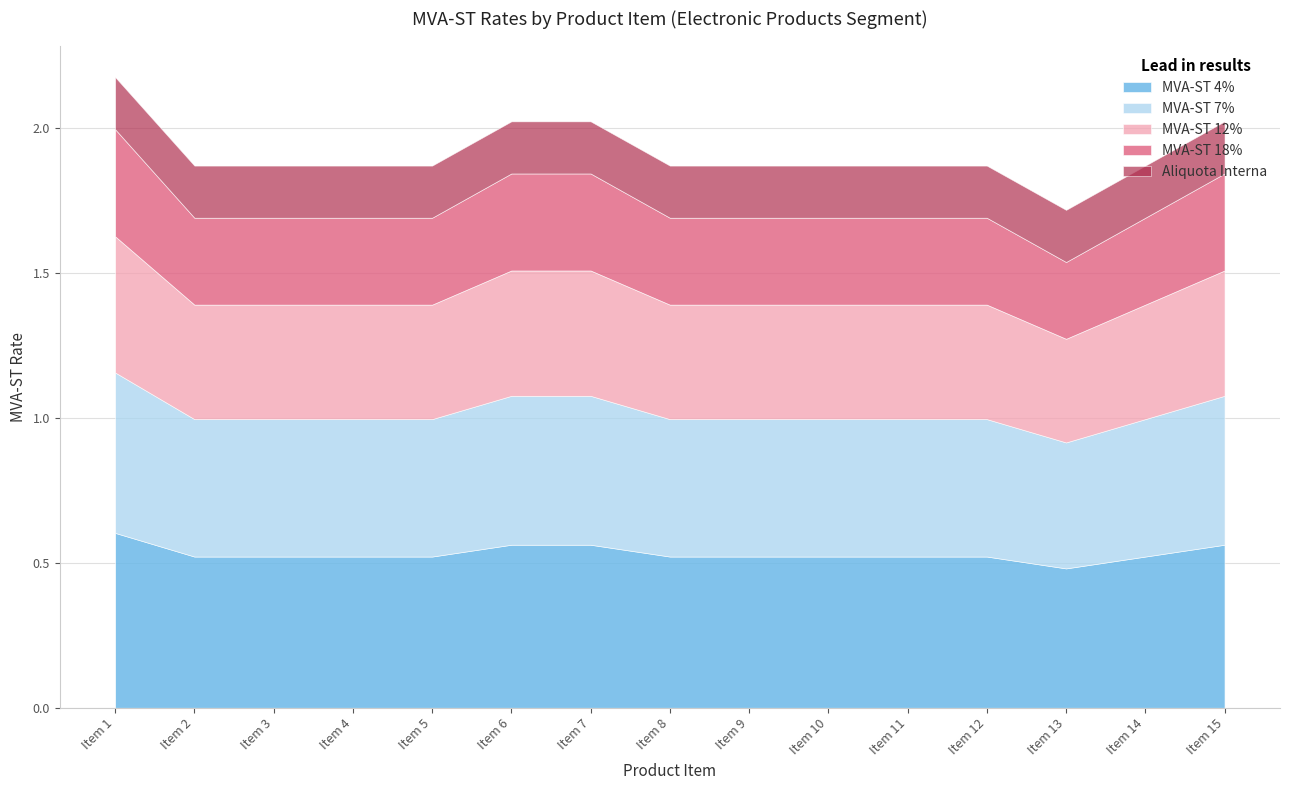

Reading left to right, extract all data points from this chart.

MVA-ST 4%: 0.6	0.5	0.5	0.5	0.5	0.6	0.6	0.5	0.5	0.5	0.5	0.5	0.5	0.5	0.6
MVA-ST 7%: 0.6	0.5	0.5	0.5	0.5	0.5	0.5	0.5	0.5	0.5	0.5	0.5	0.4	0.5	0.5
MVA-ST 12%: 0.5	0.4	0.4	0.4	0.4	0.4	0.4	0.4	0.4	0.4	0.4	0.4	0.4	0.4	0.4
MVA-ST 18%: 0.4	0.3	0.3	0.3	0.3	0.3	0.3	0.3	0.3	0.3	0.3	0.3	0.3	0.3	0.3
Aliquota Interna: 0.2	0.2	0.2	0.2	0.2	0.2	0.2	0.2	0.2	0.2	0.2	0.2	0.2	0.2	0.2